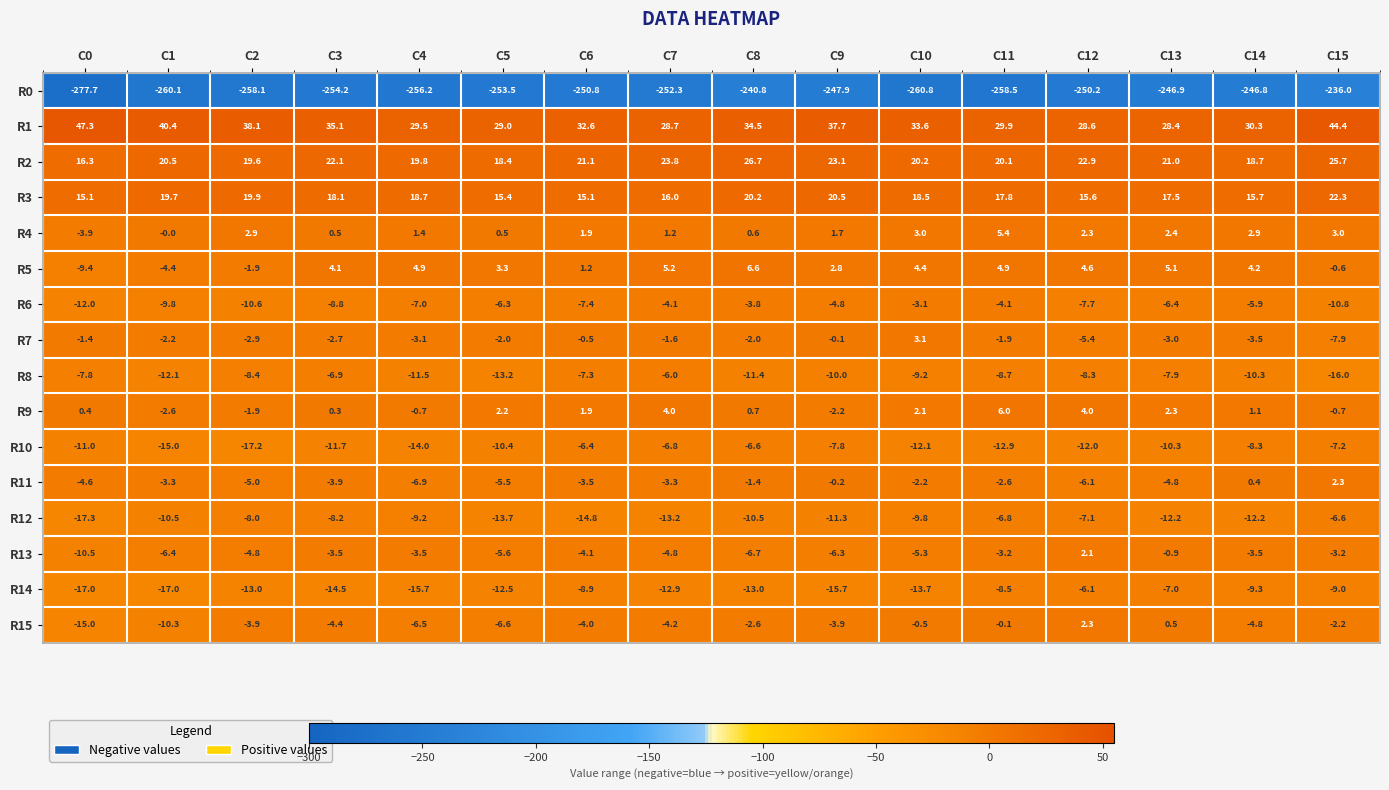

Is the value of R1 at C1 greater than the value of R15 at C10?

Yes